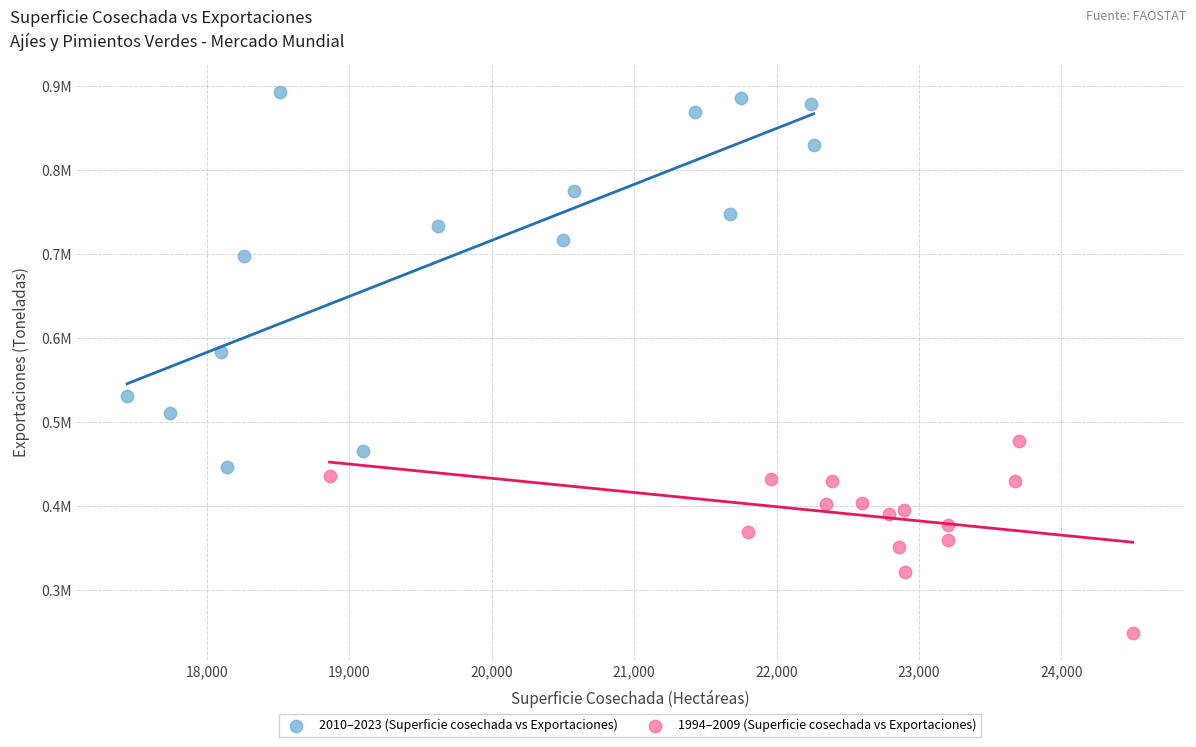

Which series contains the lowest Y value?

1994–2009 (Superficie cosechada vs Exportaciones)